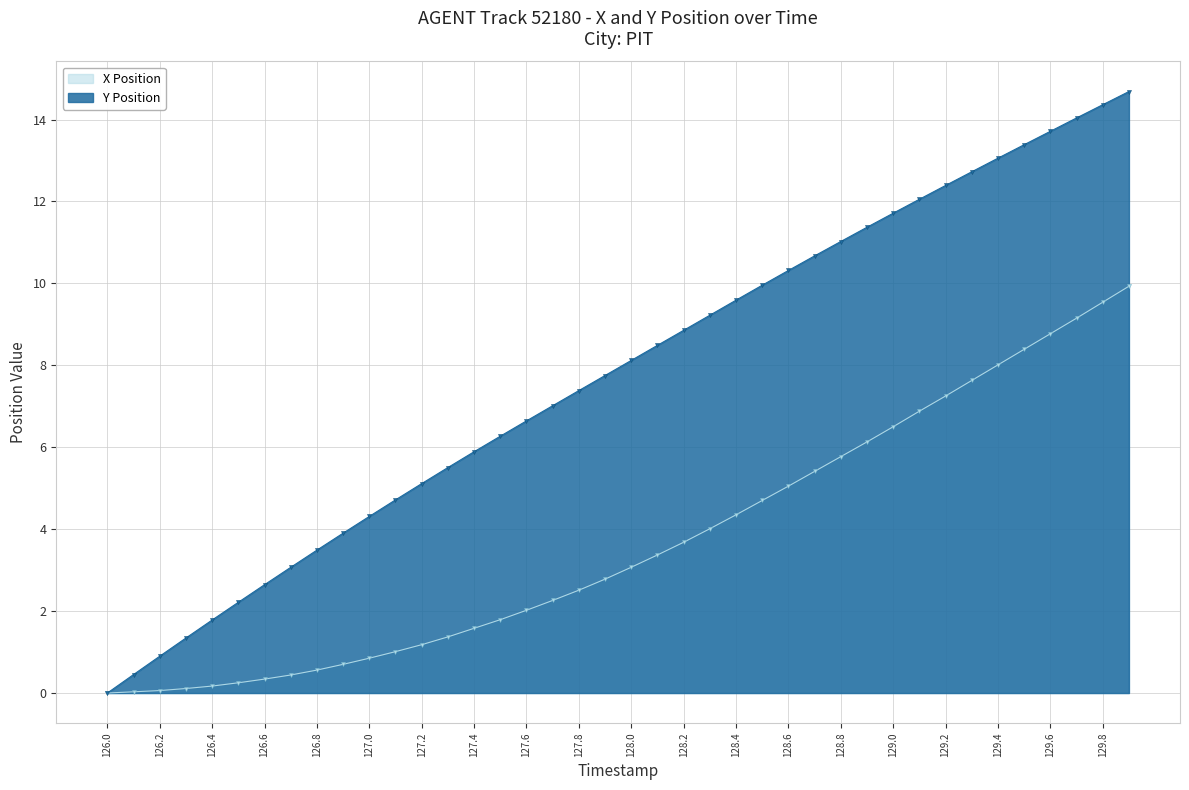

Rank the series by their maximum value, from lowest to highest.

X Position, Y Position